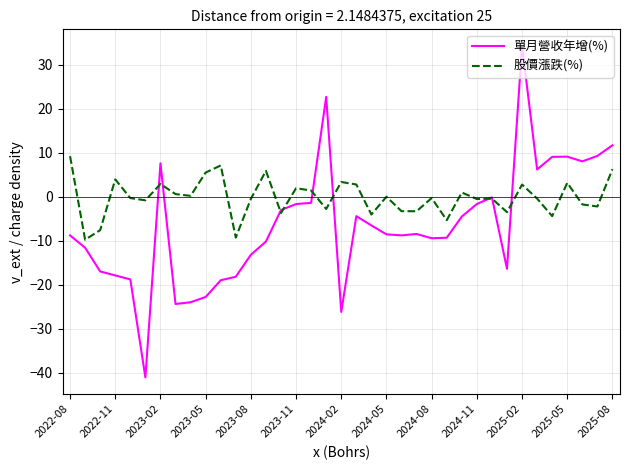

Which series has the largest total across all categories?

股價漲跌(%)